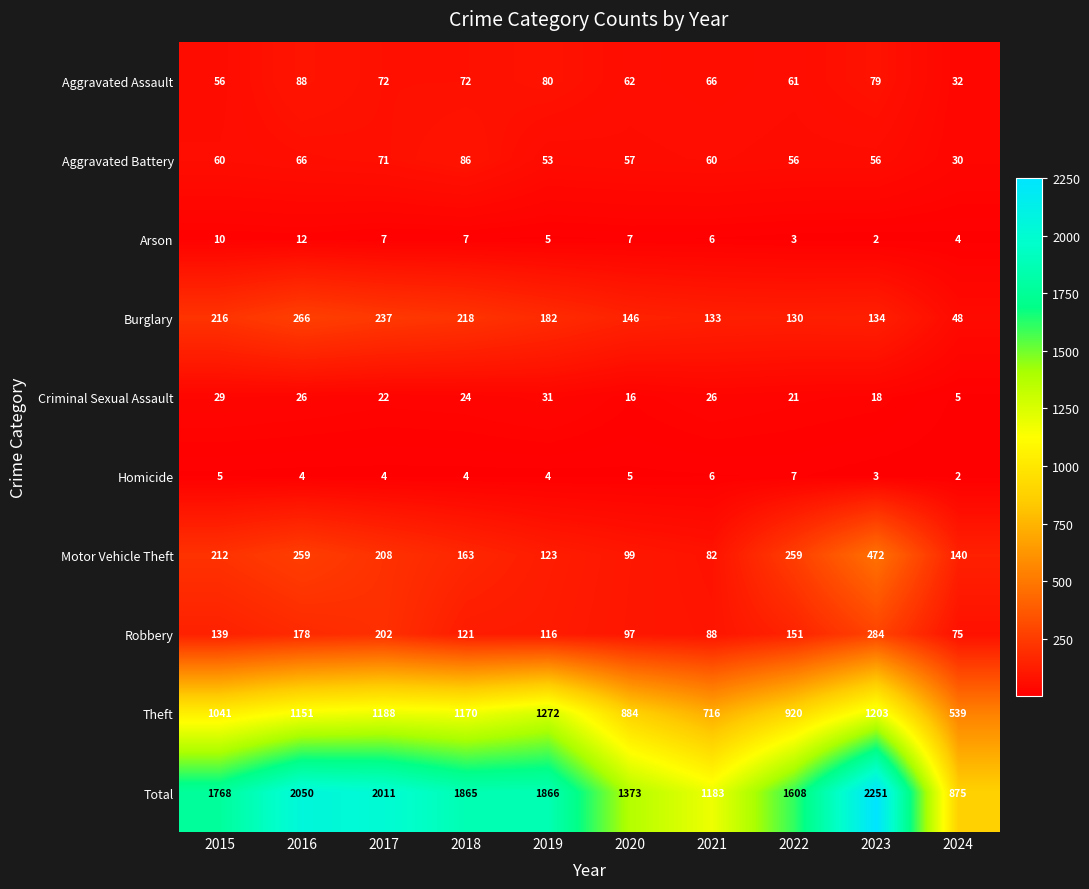

Which series changed the most between 2015 and 2019?

Theft